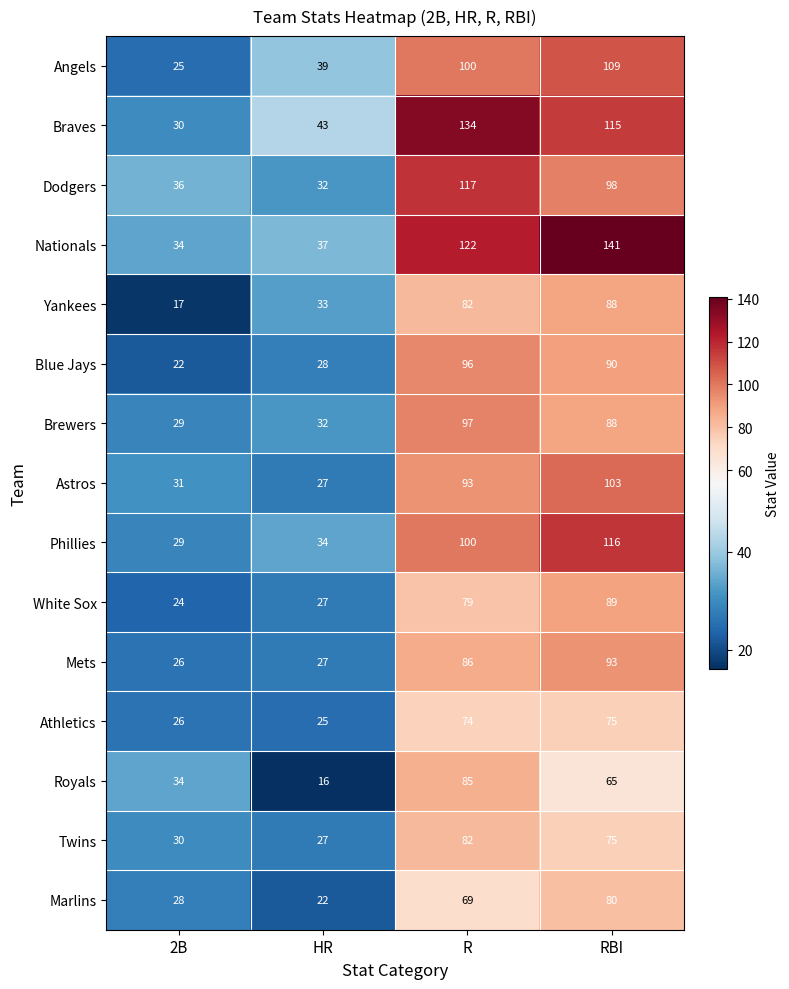

List the labels in order of Angels value, largest first.

RBI, R, HR, 2B